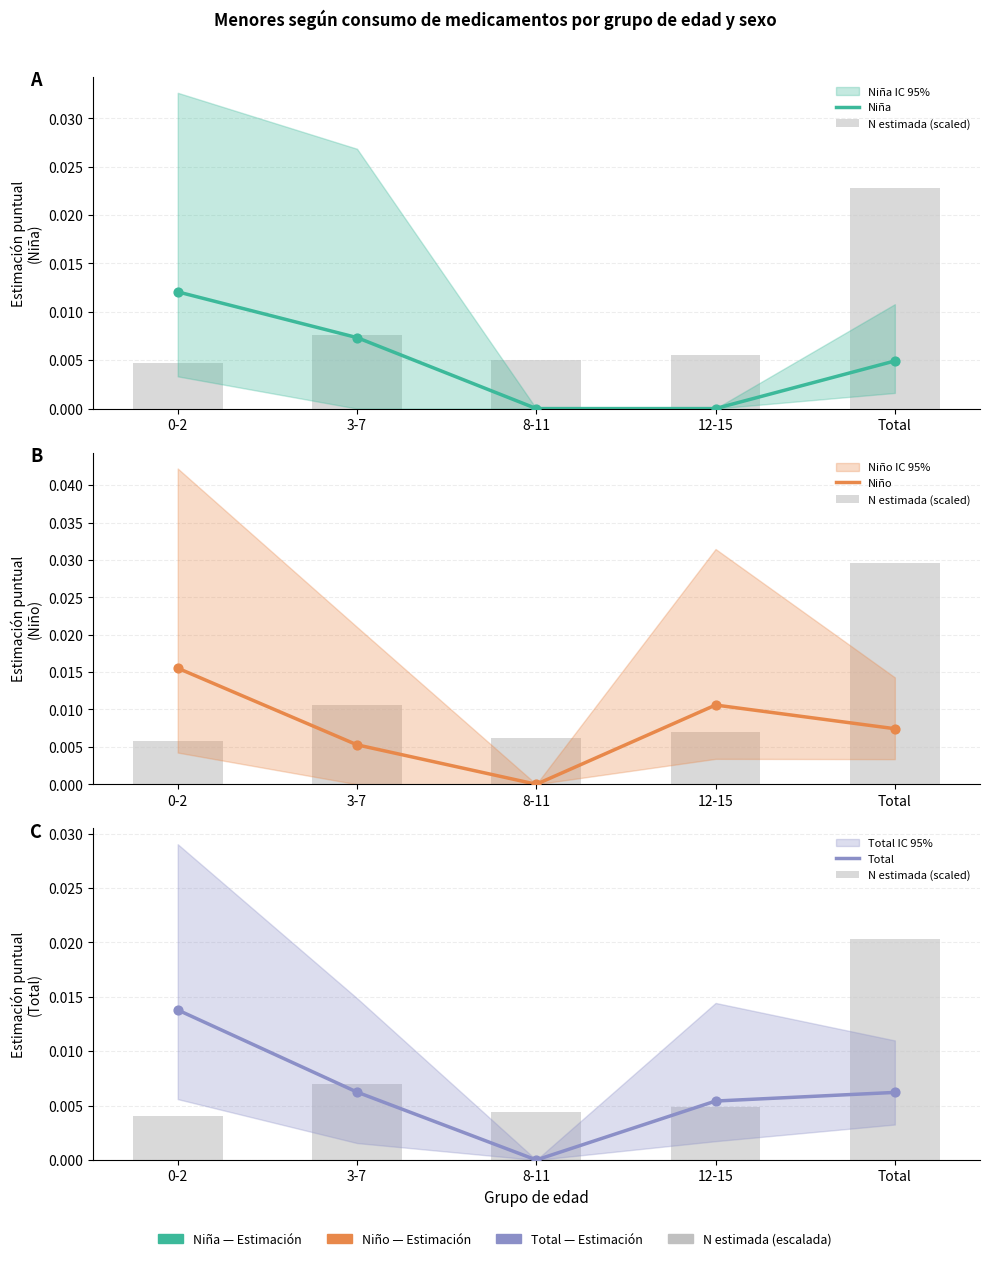

What are all the series names shown in the legend?

Niña, N estimada (scaled), Niño, Total